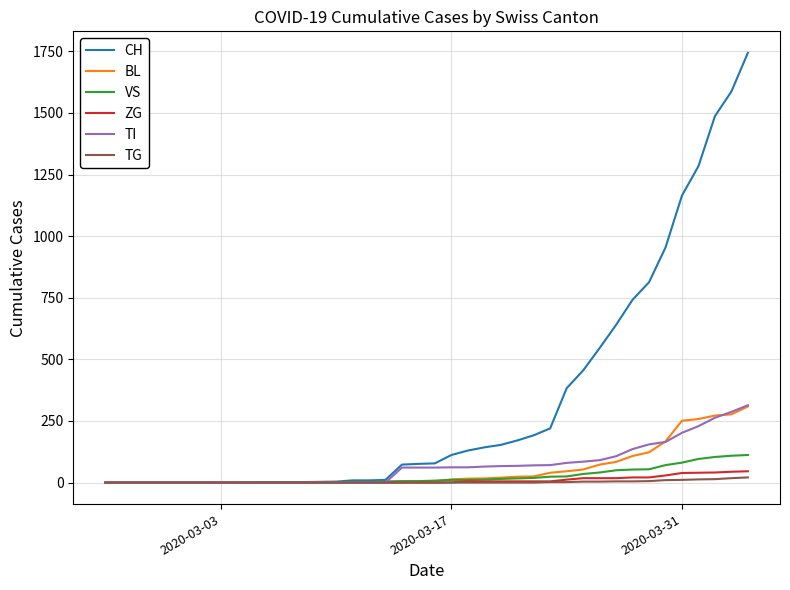

Which series has the widest spread of values?

CH